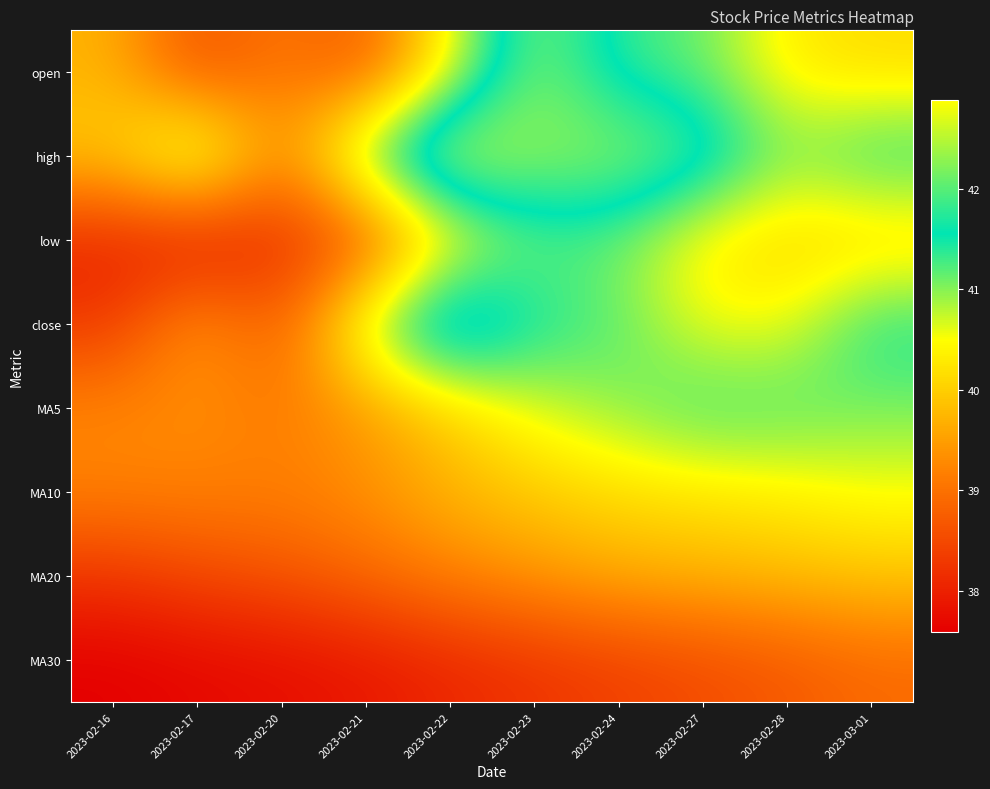

Which series has the largest total across all categories?

high